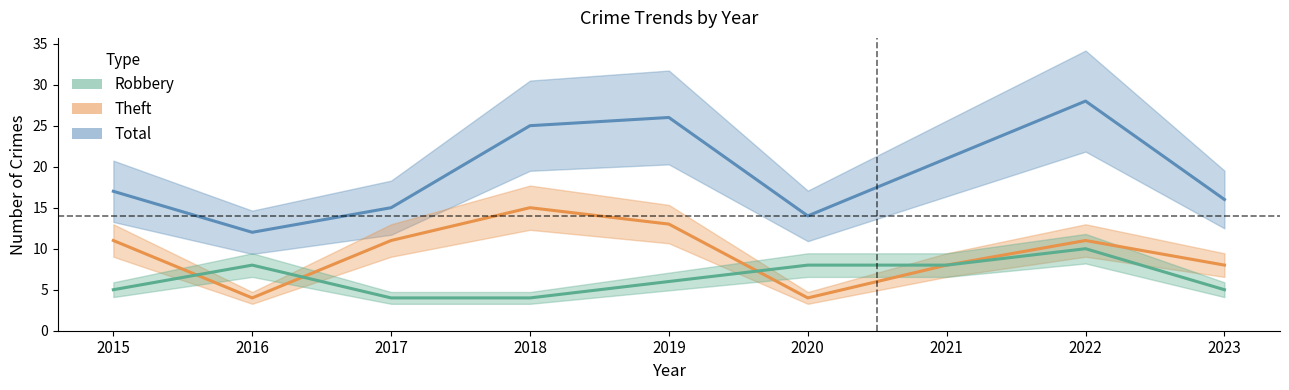

Where is the first local maximum for Robbery?

2016